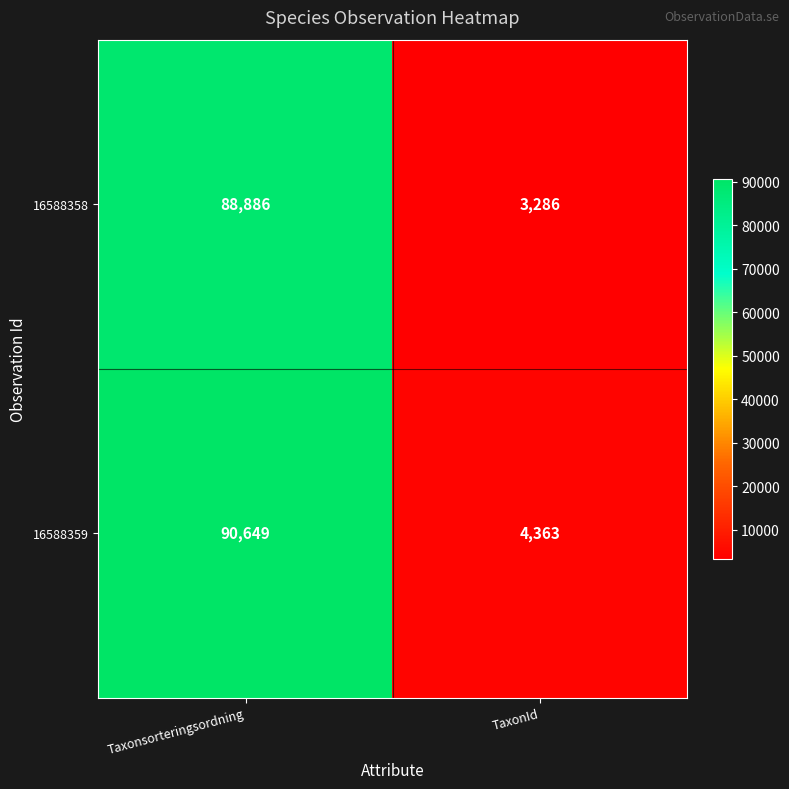

At which category does the chart reach its peak across all series?

Taxonsorteringsordning